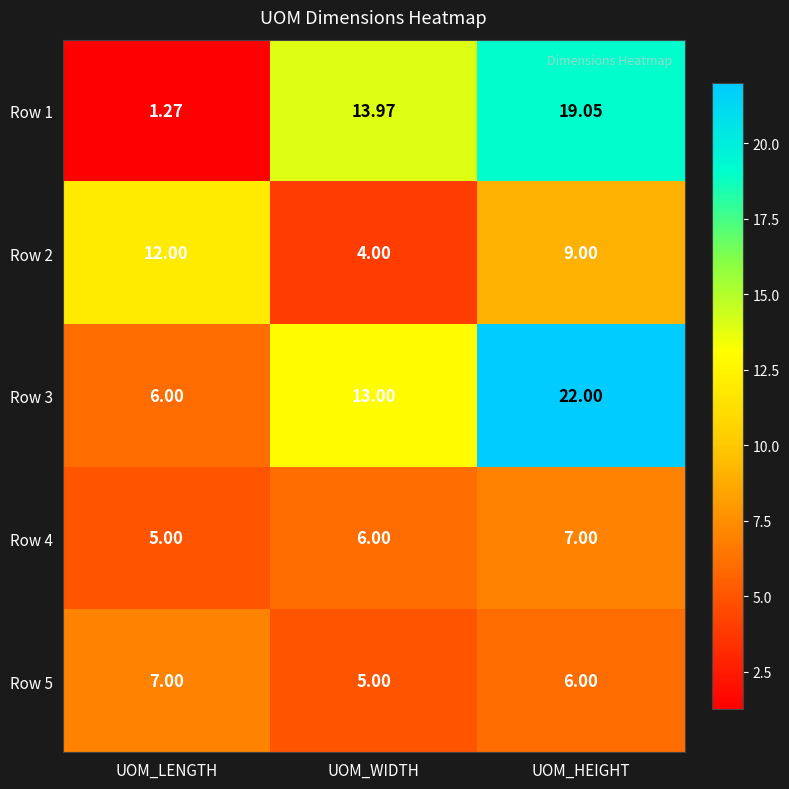

Where does the Row 1 series first go above 13?

UOM_WIDTH